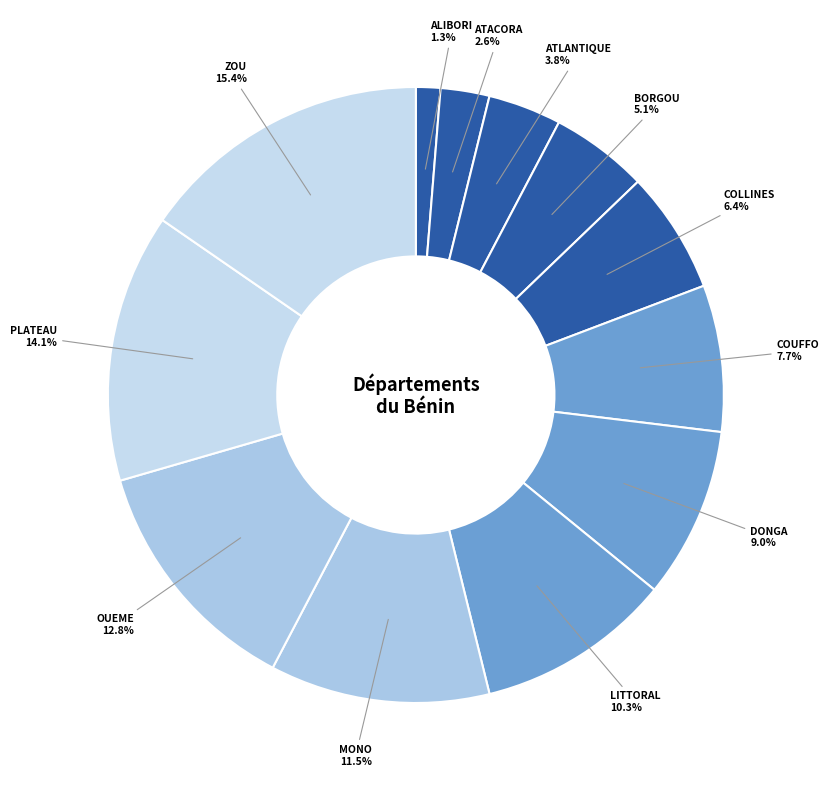

Is there a majority slice in this chart?

No